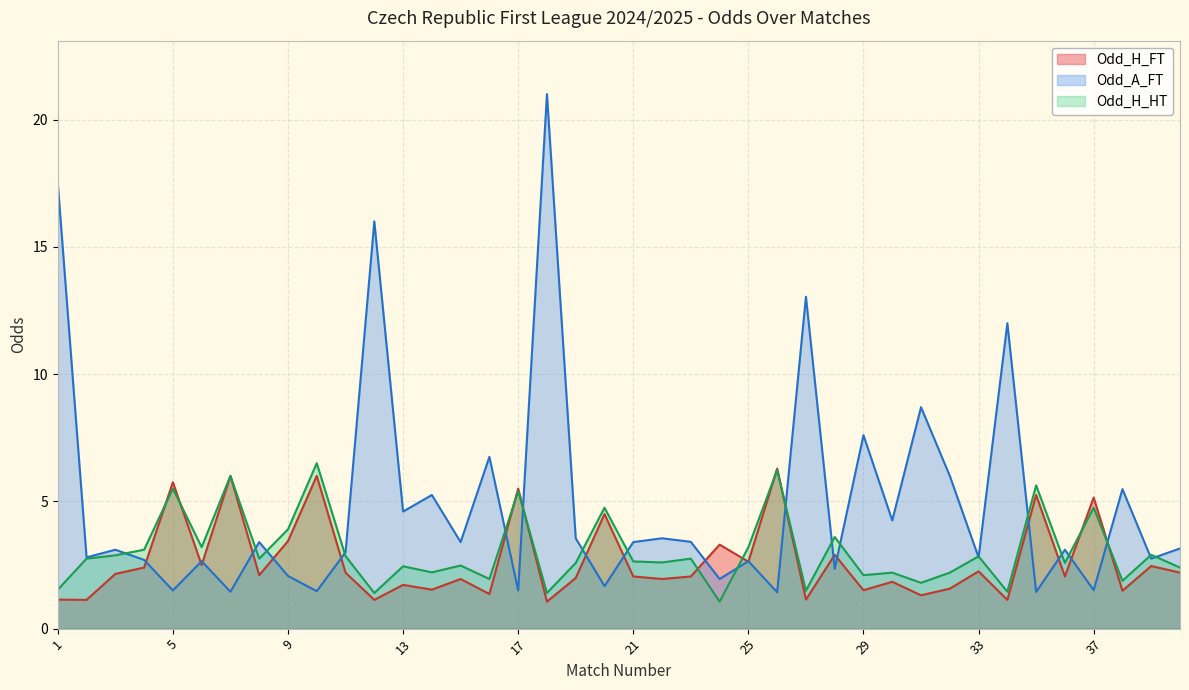

At which category is the sum across all series the highest?

18